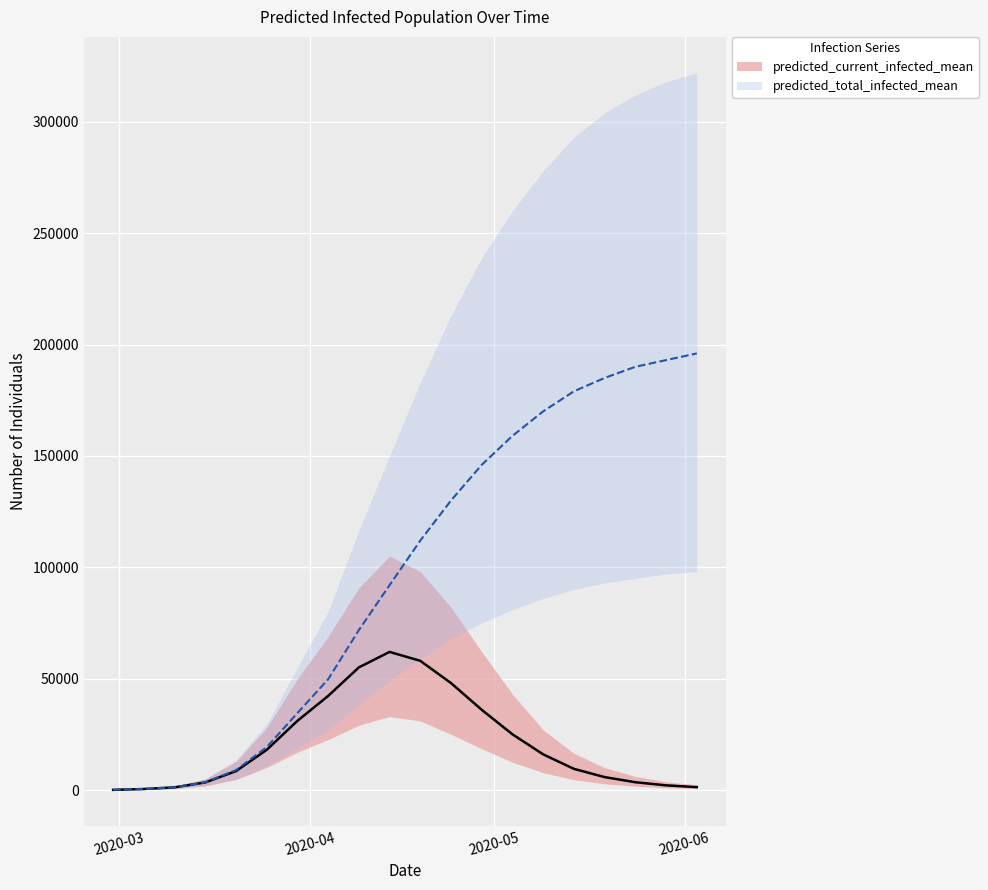

True or false: predicted_current_infected_upper and predicted_total_infected_lower intersect in this chart.

True